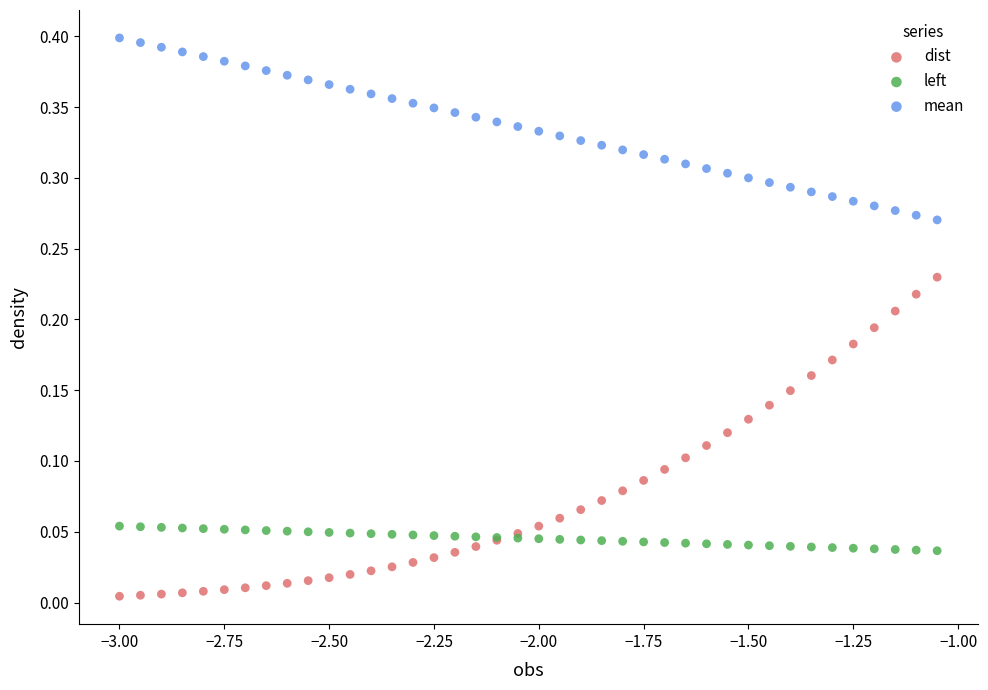

What is the X range (max minus min) for the scatter plot?

1.9